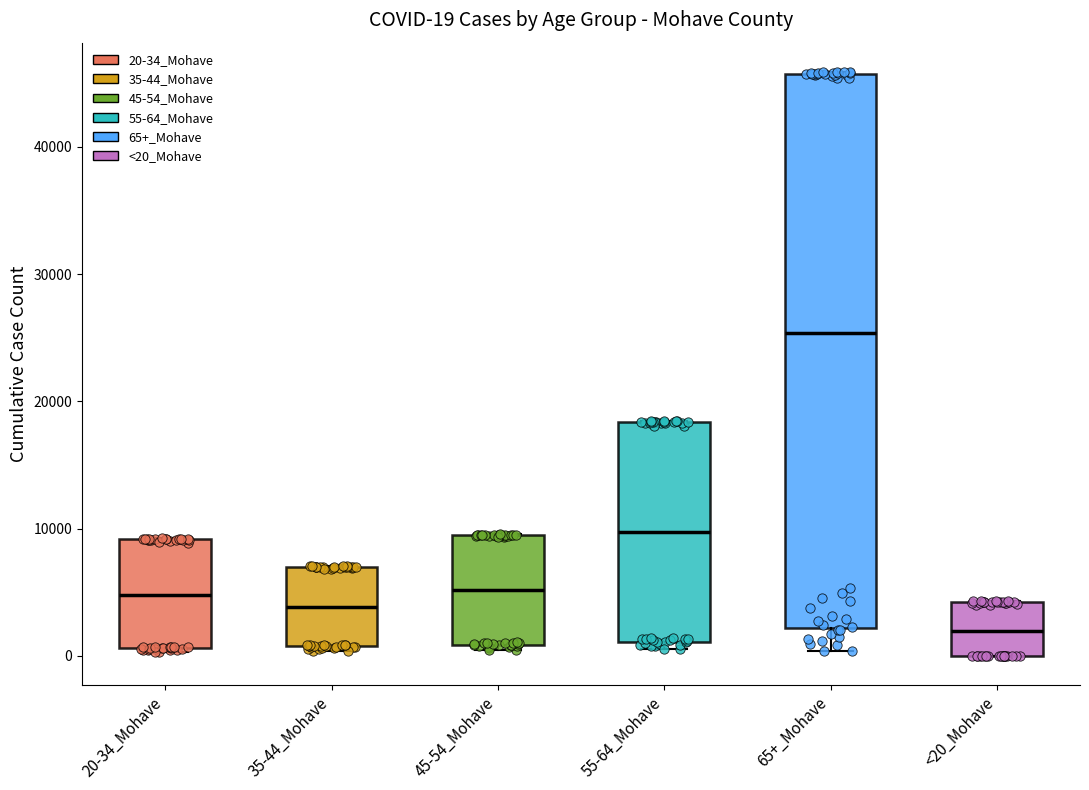

Which box is the tallest, from its lower edge to its upper edge?

65+_Mohave